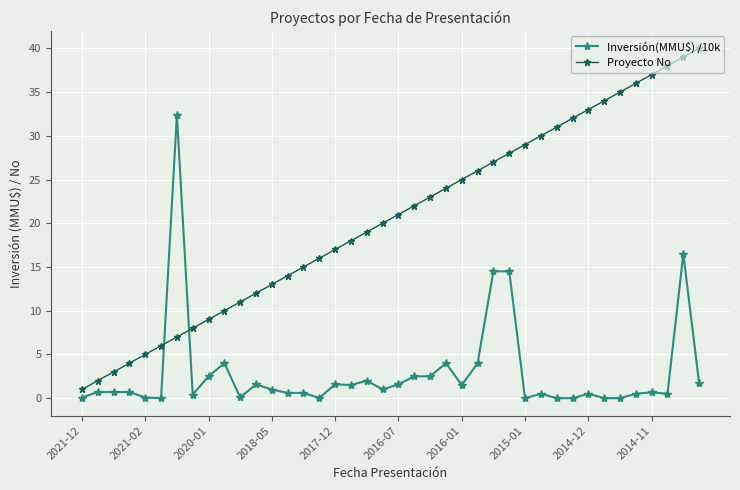

Count the number of categories in the chart.

40